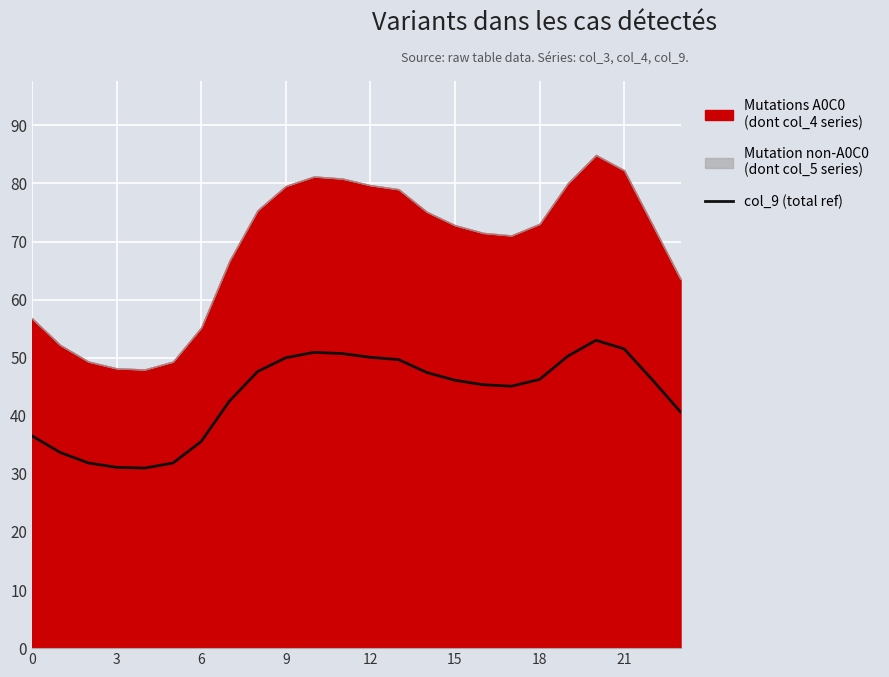

How many interior local valleys (lower than both neighbors) does the data have?

2